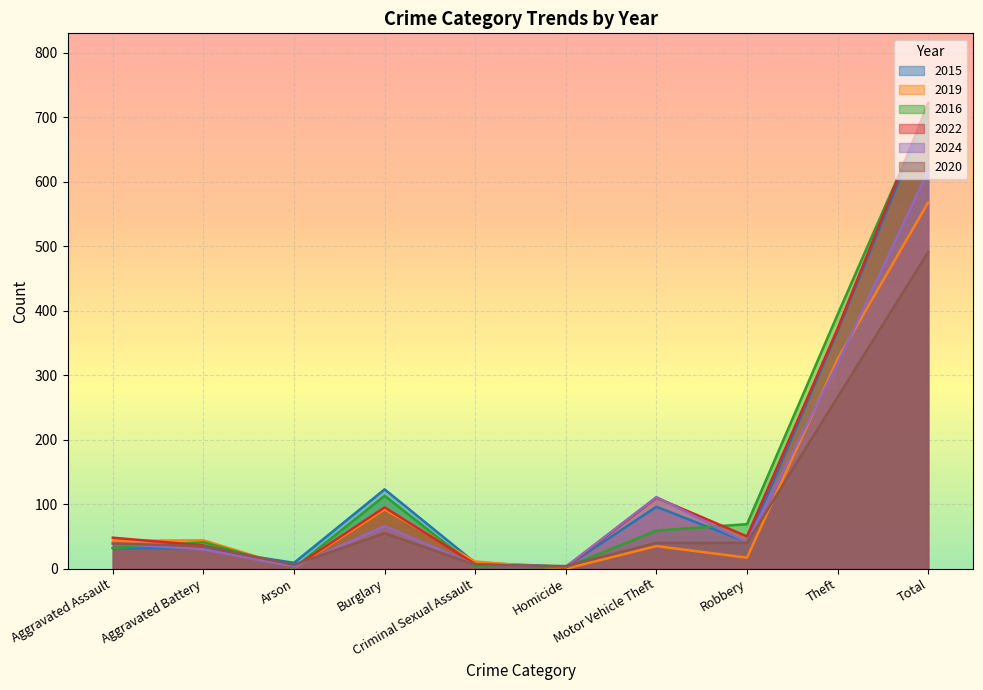

Reading right to left, what are all the values shown in this chart?

2015: 713	369	41	96	3	9	123	9	31	32
2019: 568	325	17	35	0	11	92	1	44	43
2016: 714	394	69	59	2	3	113	1	41	32
2022: 722	372	50	110	2	7	95	2	36	48
2024: 617	318	41	111	3	6	66	3	30	39
2020: 491	266	40	40	4	6	55	6	35	39